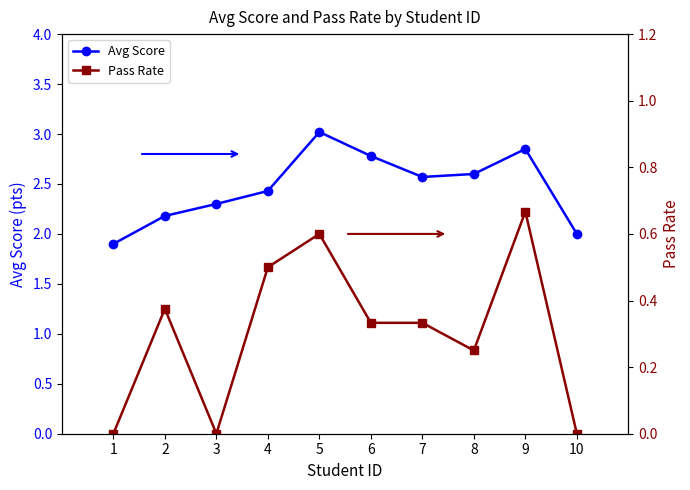

How many interior local peaks does the Avg Score series have?

2